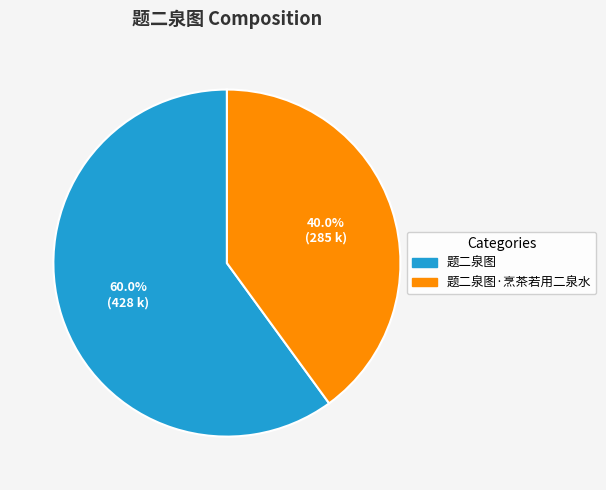

Does any single category account for the majority?

Yes